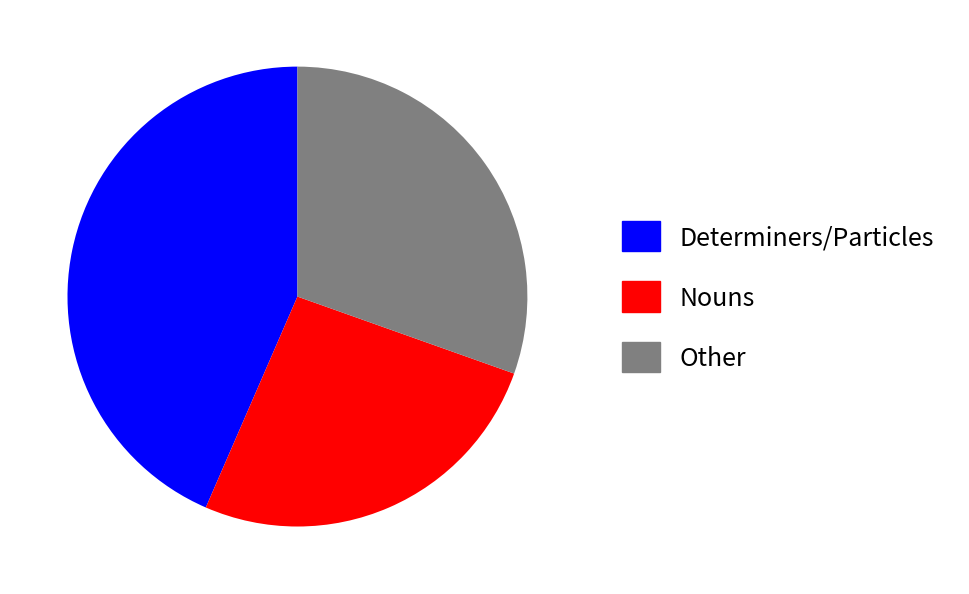

Do Nouns and Determiners/Particles together represent more than half of the pie?

Yes